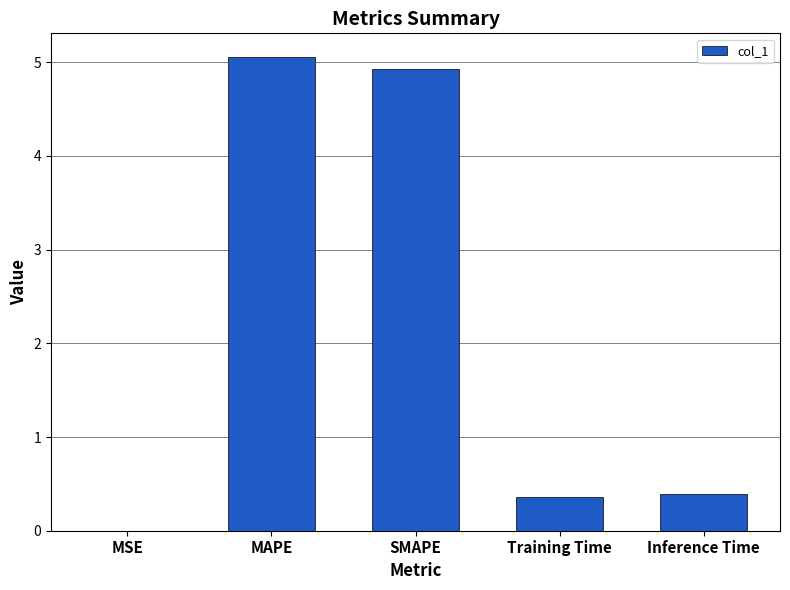

What is the approximate value at MAPE?

5.1